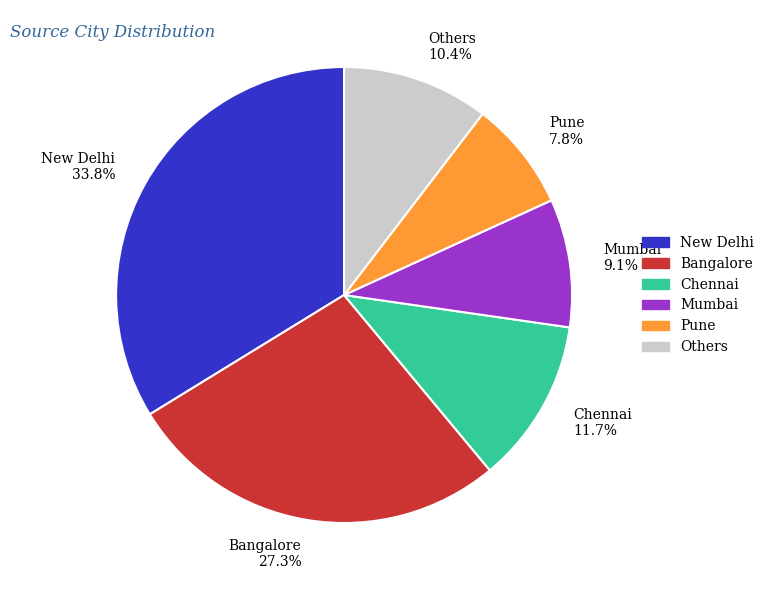

How much of the chart is everything except Bangalore 27.3%?

72.7%